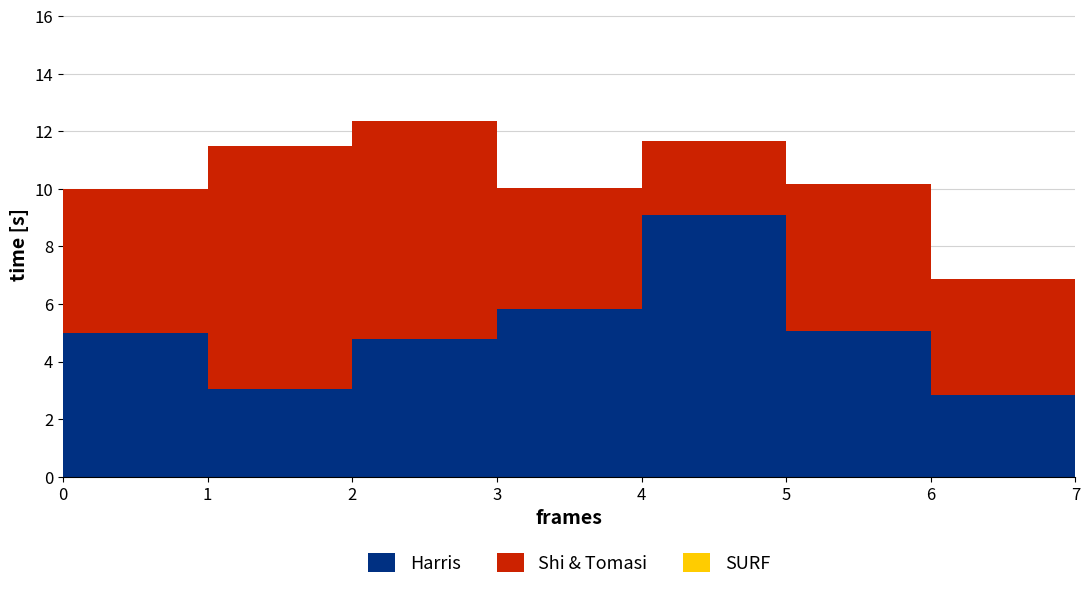

Reading left to right, list all the values displayed in this chart.

x: 0=5.0	1=3.0	2=4.8	3=5.8	4=9.1	5=5.0	6=2.8	7=7.6
y: 0=5.0	1=8.4	2=7.6	3=4.2	4=2.6	5=5.1	6=4.0	7=7.8
service_time: 0=0.0	1=0.0	2=0.0	3=0.0	4=0.0	5=0.0	6=0.0	7=0.0